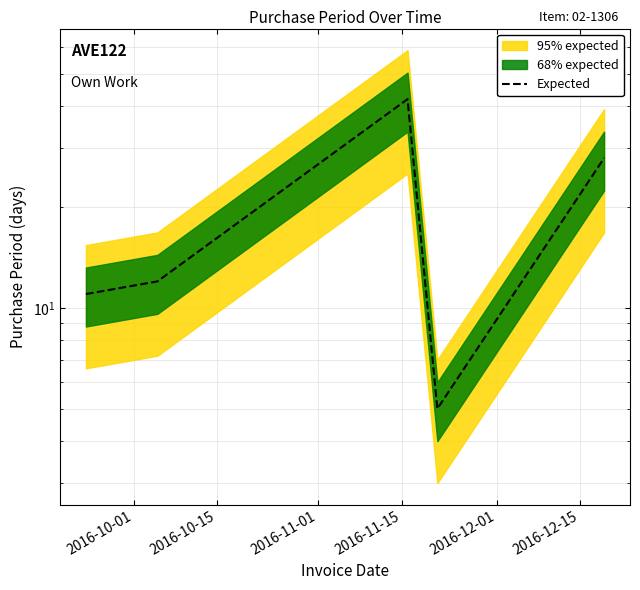

True or false: the data shows 7 at 2016-12-01.

False